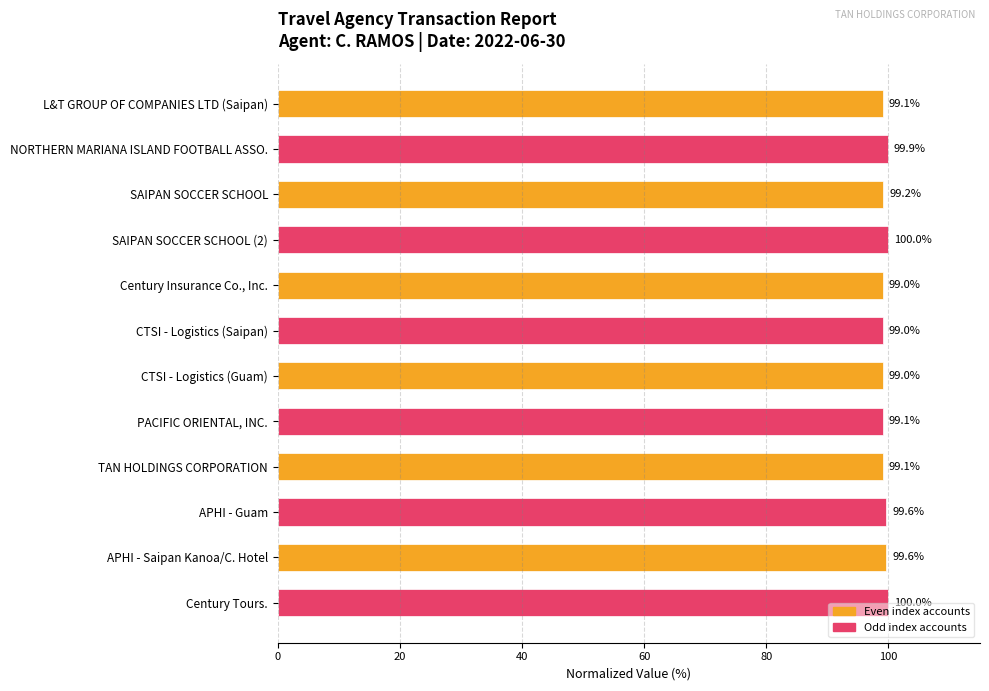

What is the difference between the second highest and second lowest values?

0.9